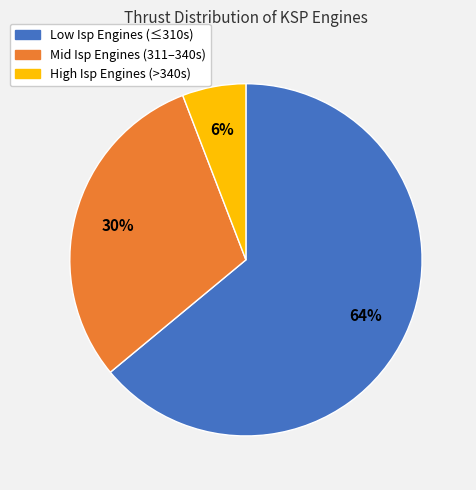

To the nearest percent, what is the difference between the largest and smallest slice percentages?

58%